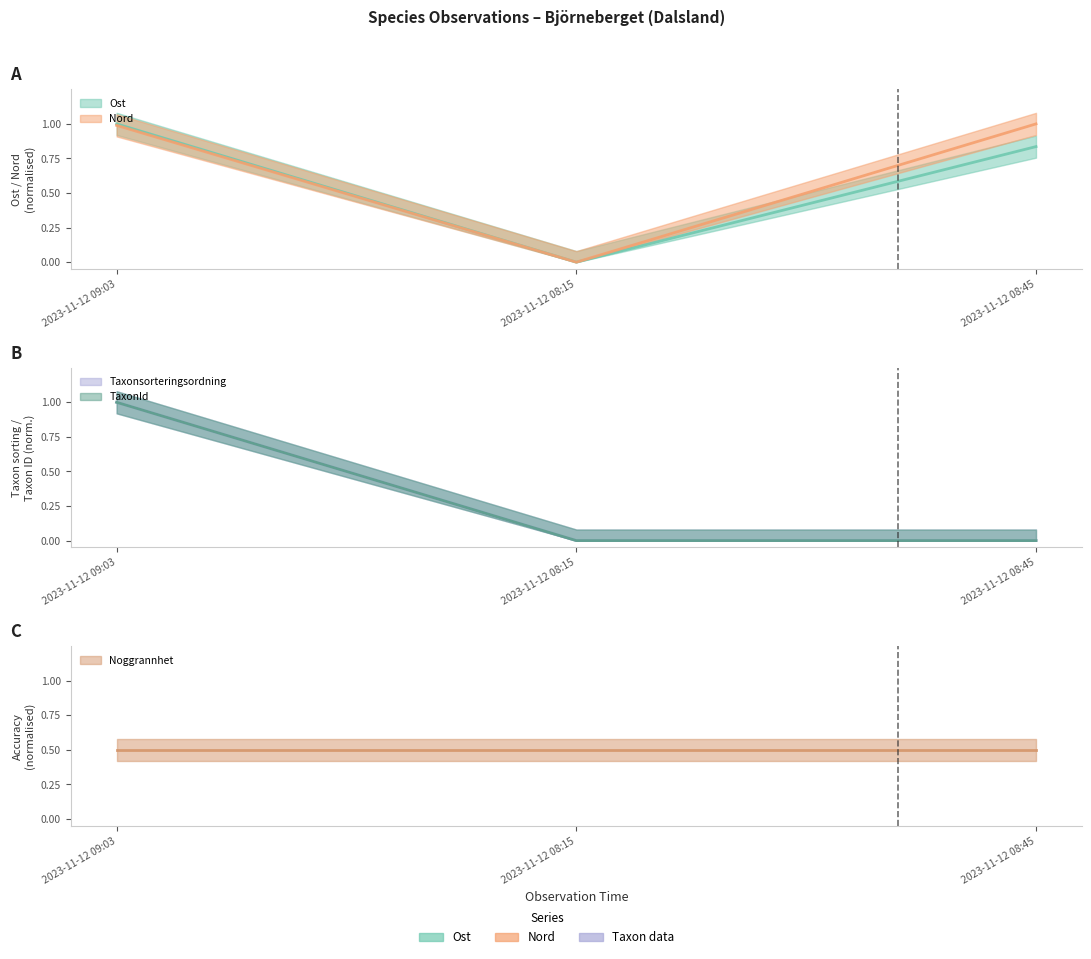

How many lines are shown in the chart?

4